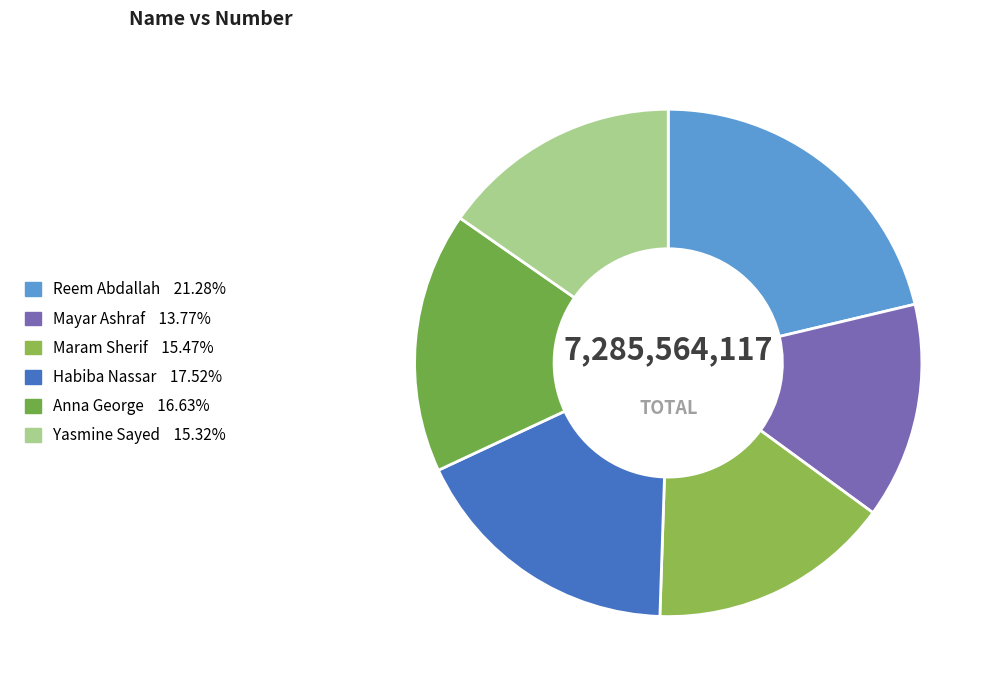

Is it true that Habiba Nassar is 9% of the pie?

False